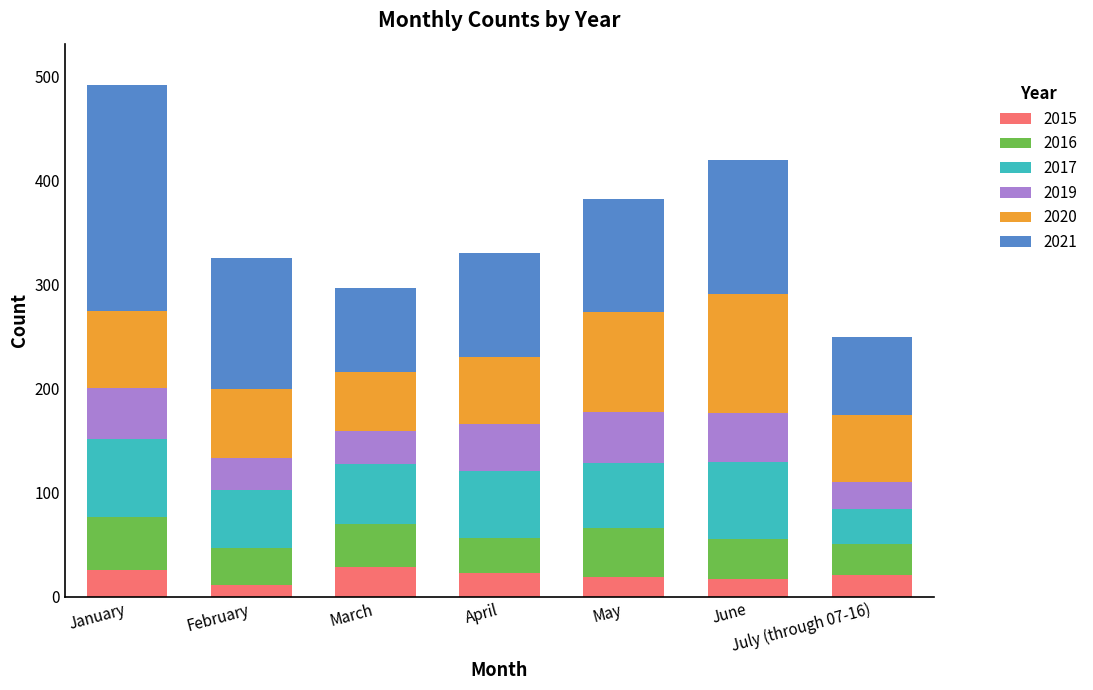

How many bars are there in total?

7